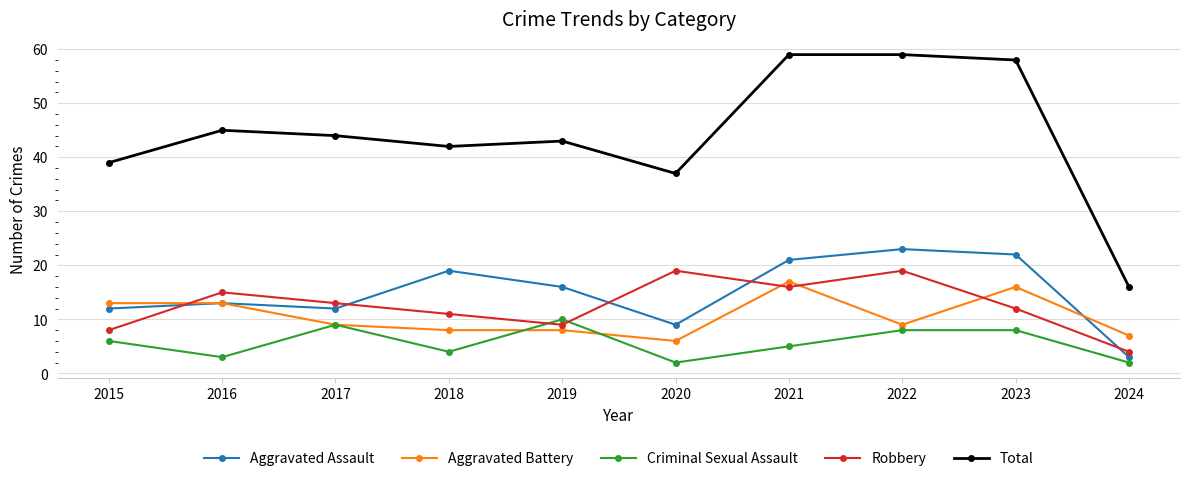

Is this an area chart (filled region under the line)?

No